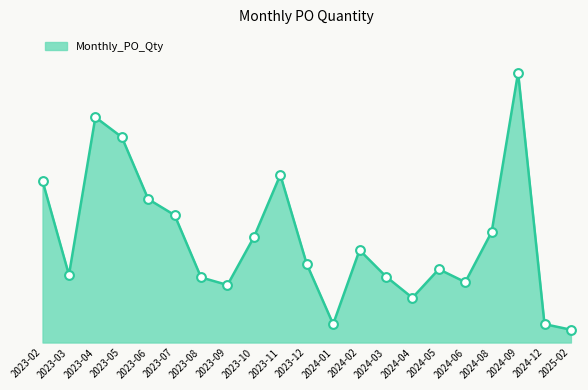

What is the change in value from 2023-03 to 2024-04?

-184